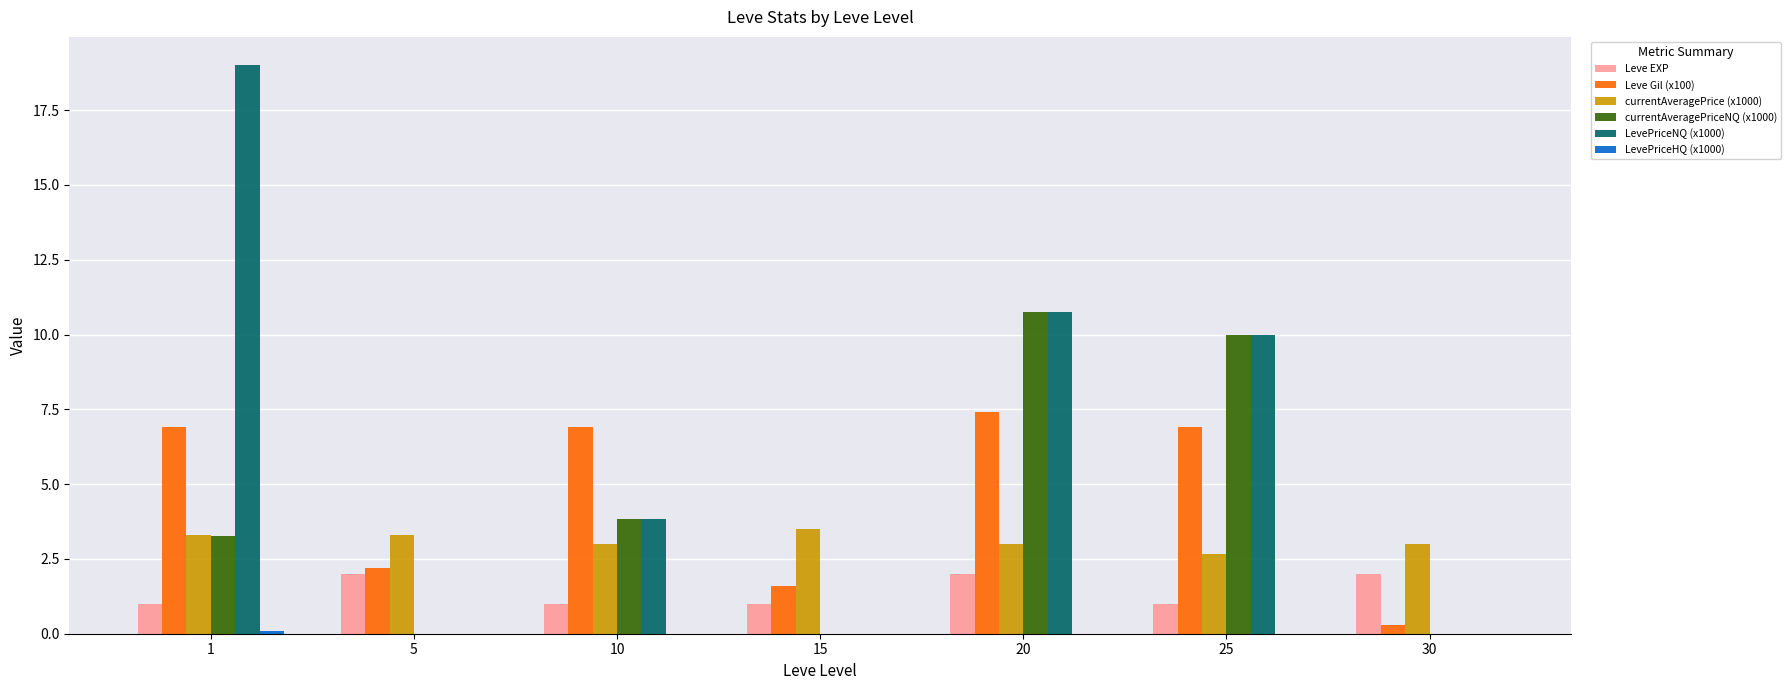

What is the total value across all series at 20?

33.9